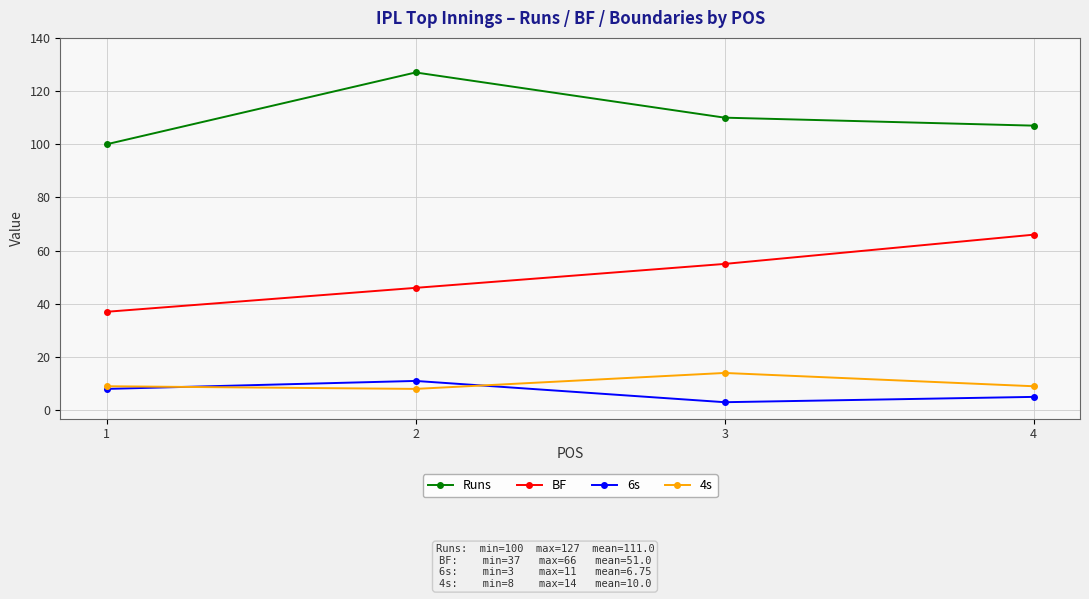

What is the difference between the BF values at 4 and 2?

20